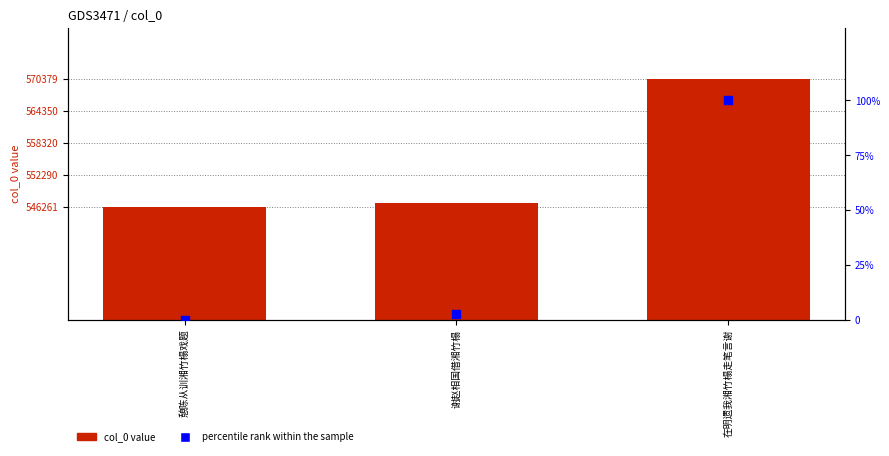

At how many categories does at least one series exceed 74347?

3